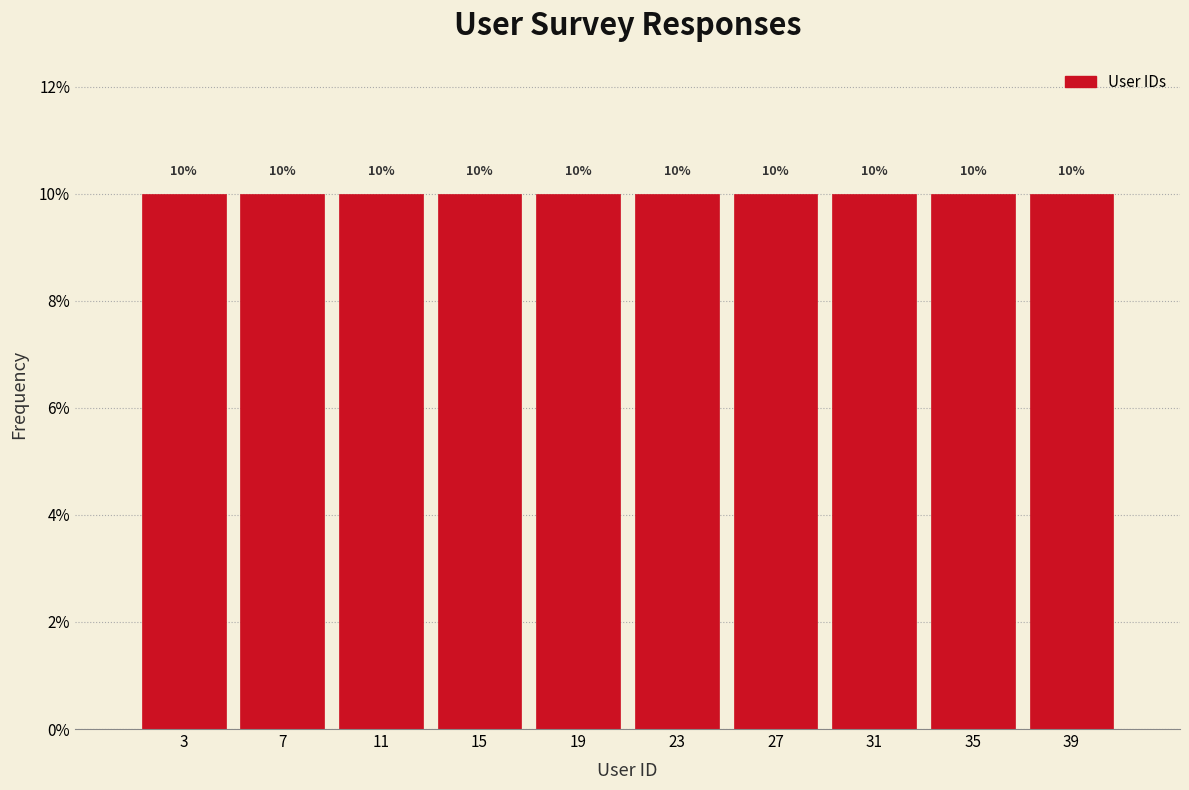

Reading left to right, transcribe this chart: for each bar, give the range it covers on the x-axis and its height.

1 to 5: 10
5 to 9: 10
9 to 13: 10
13 to 17: 10
17 to 21: 10
21 to 25: 10
25 to 29: 10
29 to 33: 10
33 to 37: 10
37 to 41: 10